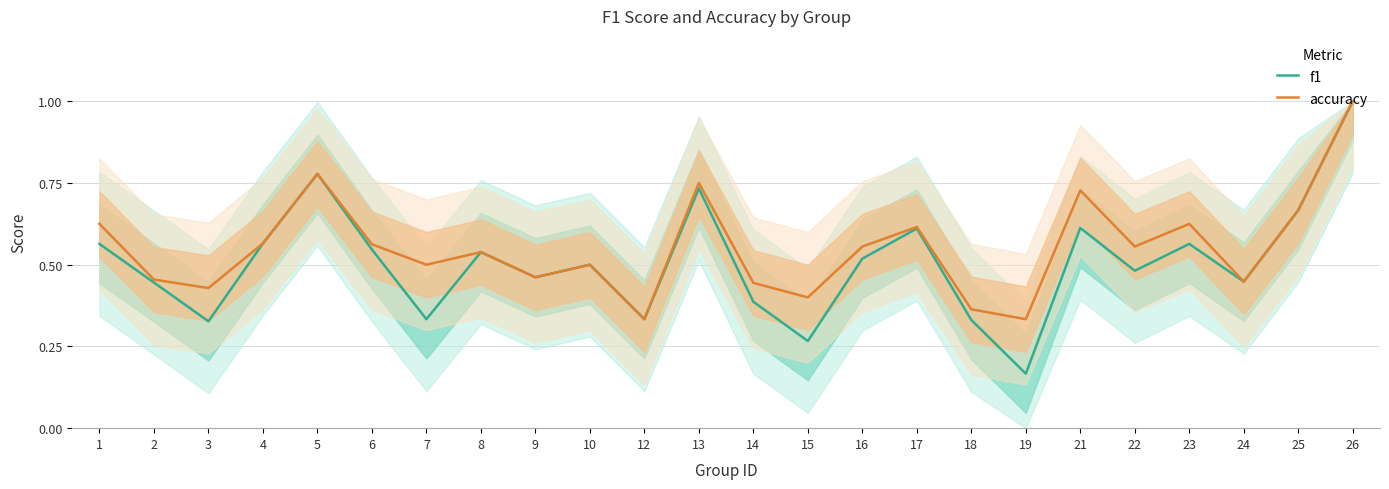

What is the difference between the maximum and second lowest values in the f1 series?

0.7